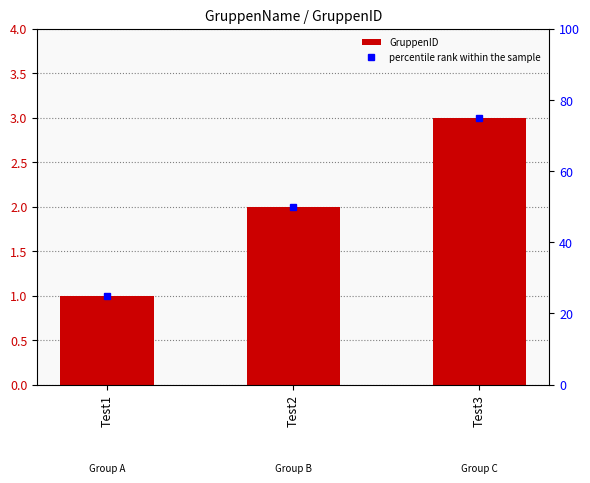

Does the chart contain any negative values?

No